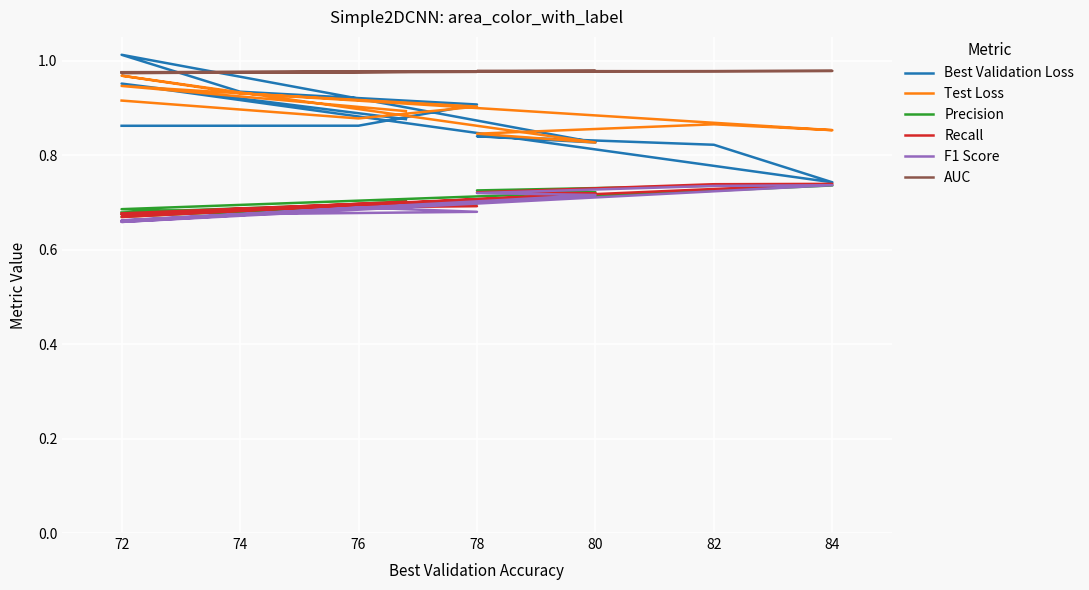

Is the value of Precision at 72 greater than the value of Best Validation Loss at 78?

No